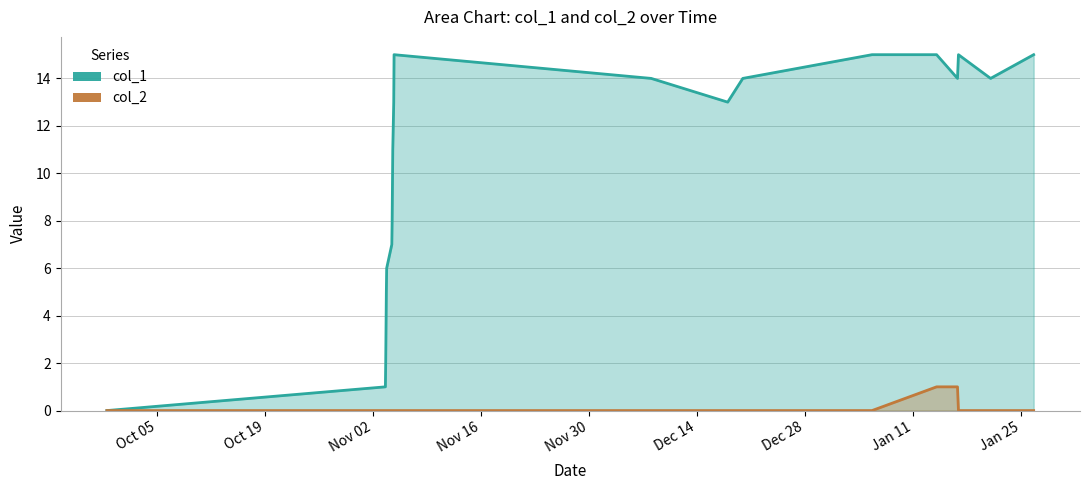

What are all the series names shown in the legend?

col_1, col_2